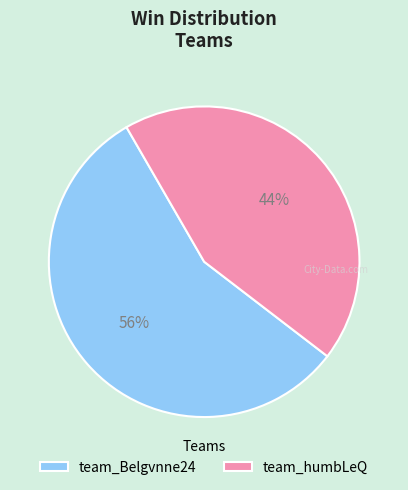

Rank the categories by value from lowest to highest.

team_humbLeQ, team_Belgvnne24